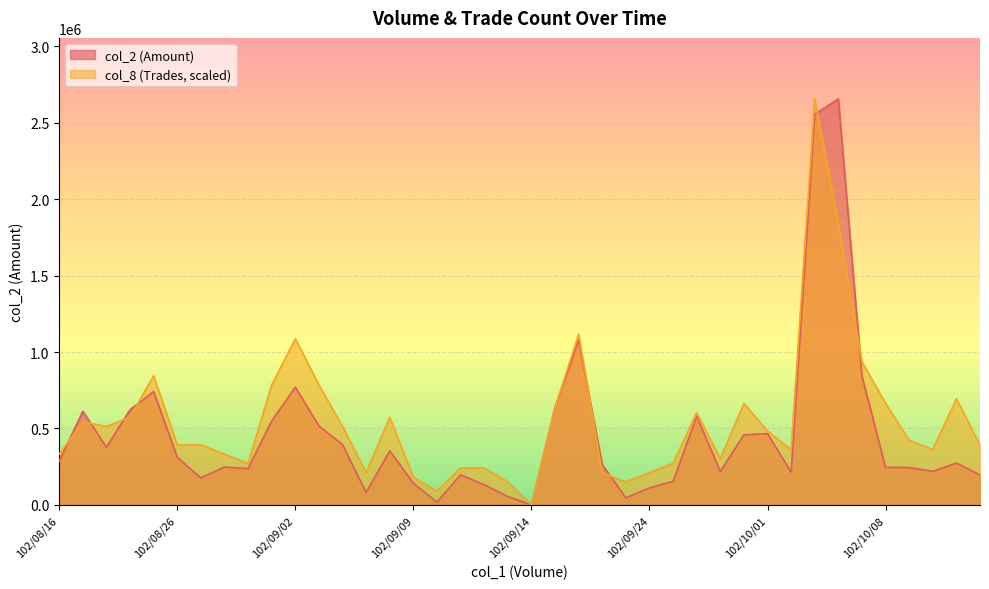

How many lines are shown in the chart?

2